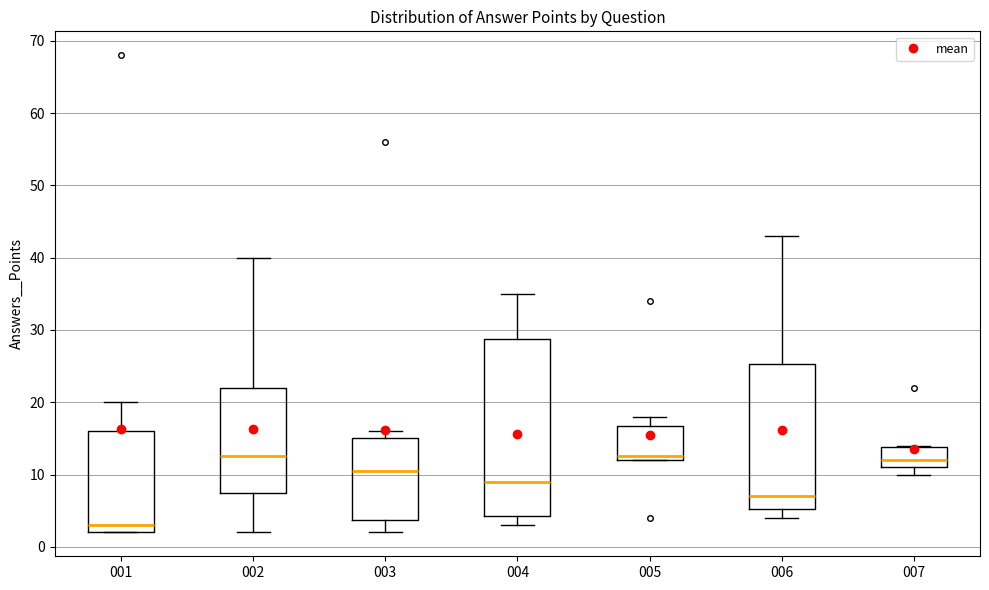

Reading left to right, read every box against the y-axis: the position of its median line, the range the box covers, and the ends of its whiskers. The values are not printed on the chart, so give them approximately, as read against the axis.

001: median 3, box 2 to 16, whiskers 2 to 20
002: median 13, box 8 to 22, whiskers 2 to 40
003: median 11, box 4 to 15, whiskers 2 to 16
004: median 9, box 4 to 29, whiskers 3 to 35
005: median 13, box 12 to 17, whiskers 12 to 18
006: median 7, box 5 to 25, whiskers 4 to 43
007: median 12, box 11 to 14, whiskers 10 to 14